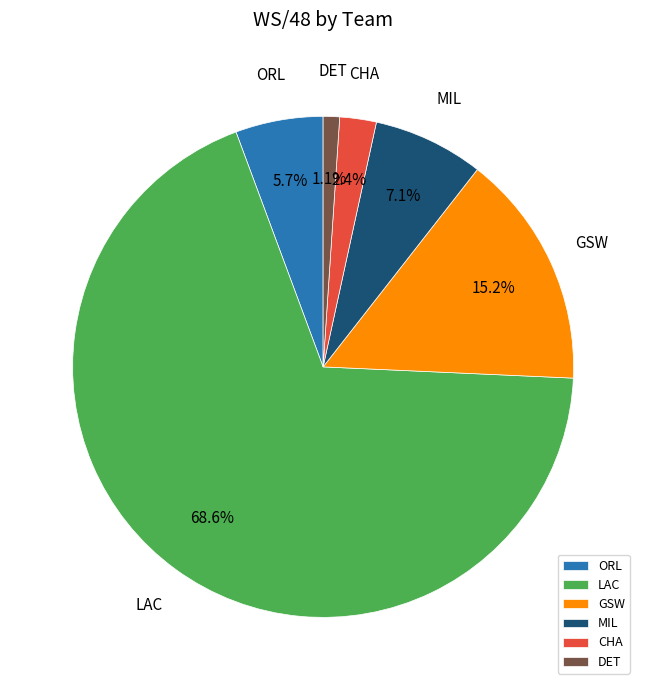

What is the smallest slice in the pie chart?

DET